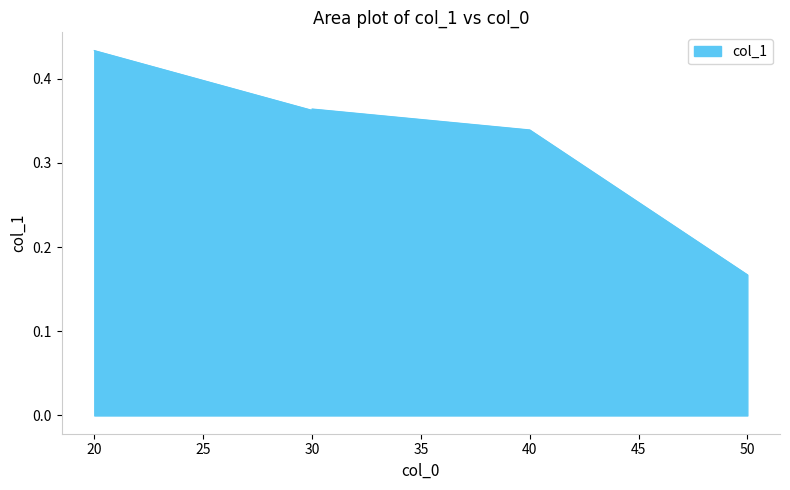

Between 20 and 50, which is larger?

20